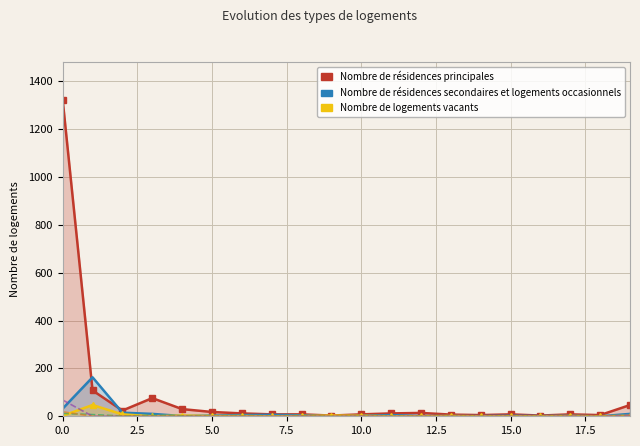

How many interior local peaks does the Nombre de résidences secondaires et logements occasionnels series have?

5